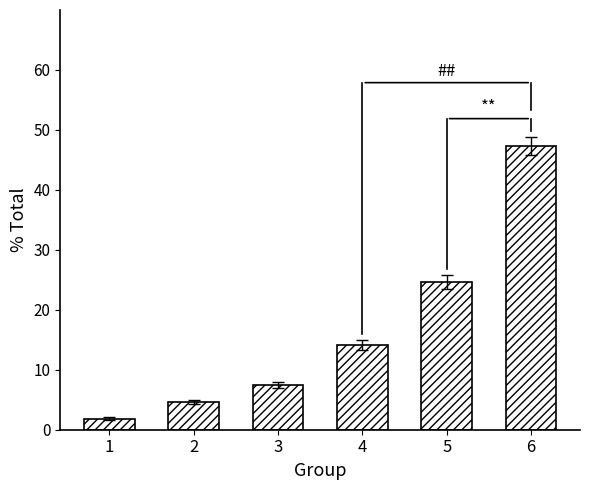

List the labels in order of value, smallest first.

1, 2, 3, 4, 5, 6